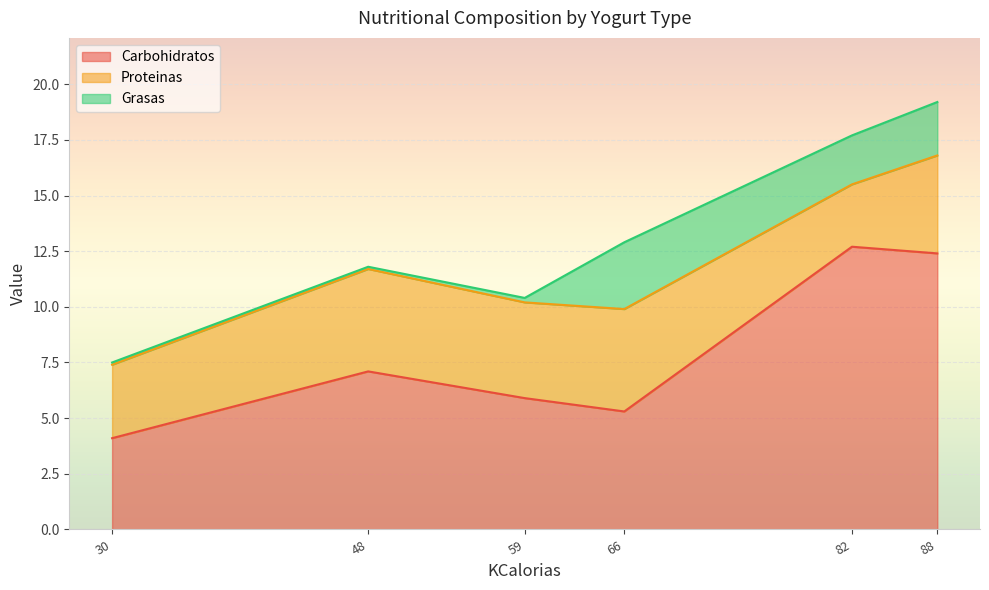

Is it true that Grasas equals 0.1 at Yogur descremado bebible?

False